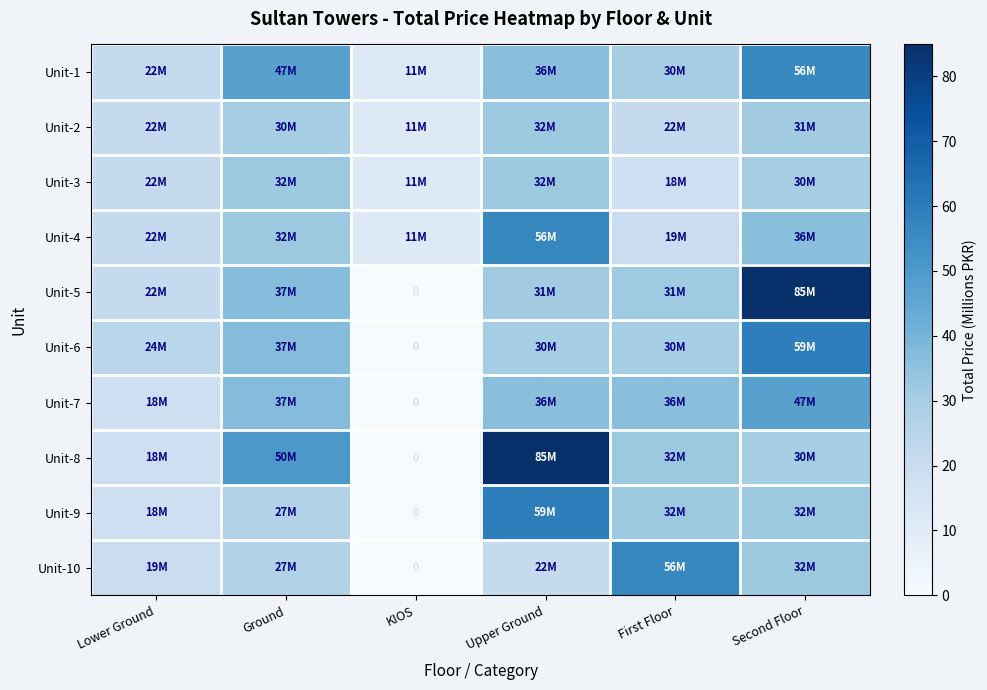

What is the difference between the maximum and minimum values in the Unit-9 series?

59.2